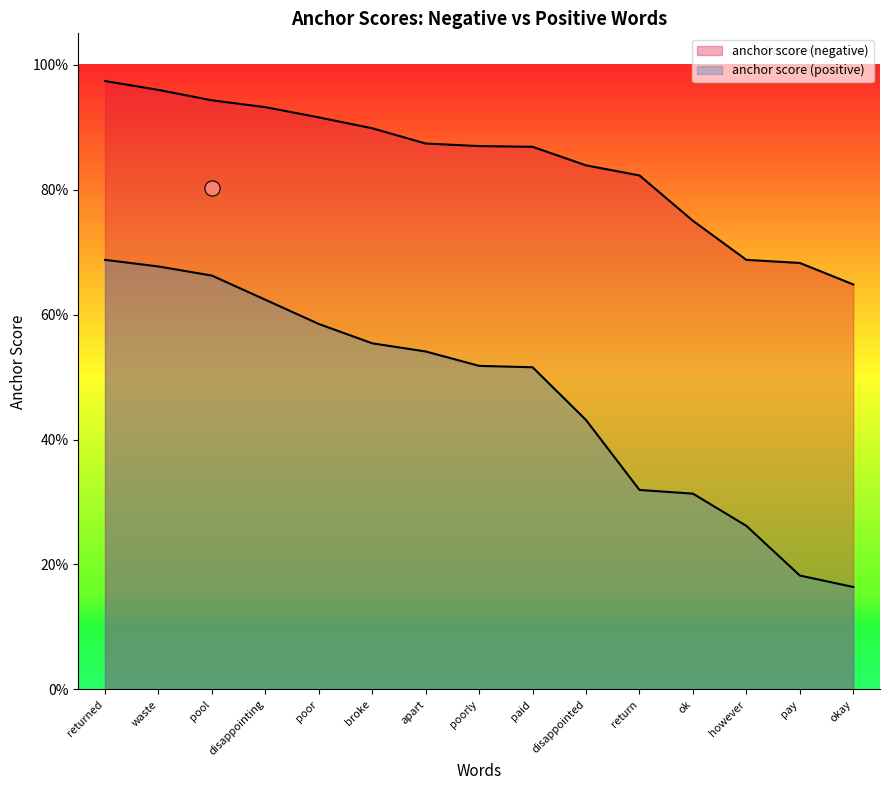

Which series has the largest total across all categories?

anchor score (negative)